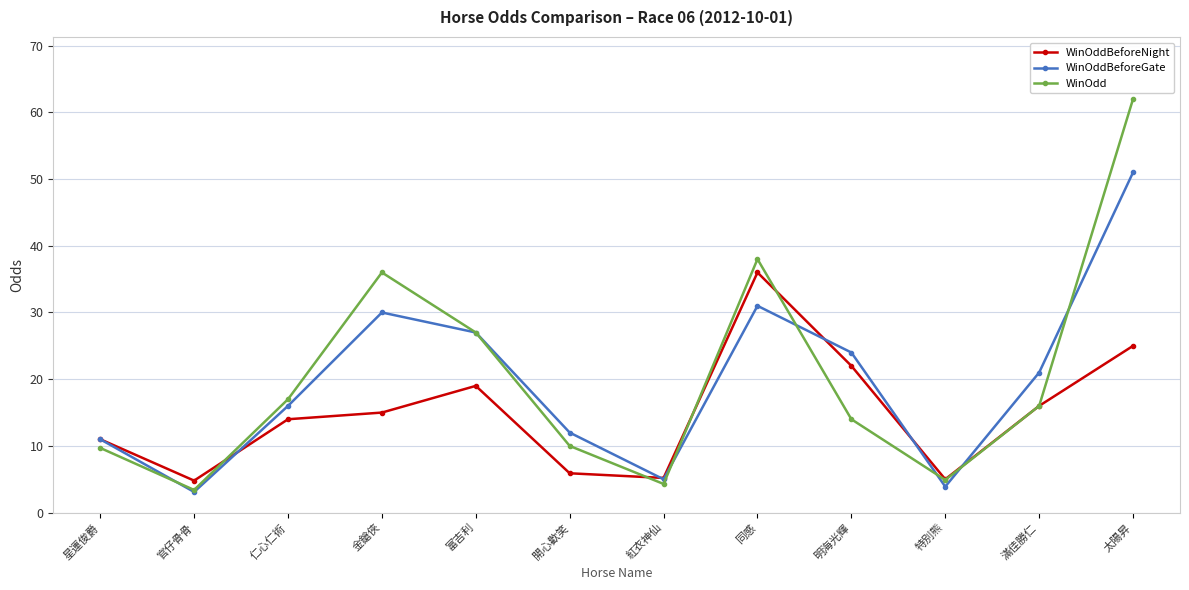

What position from the left is 開心歡笑?

6